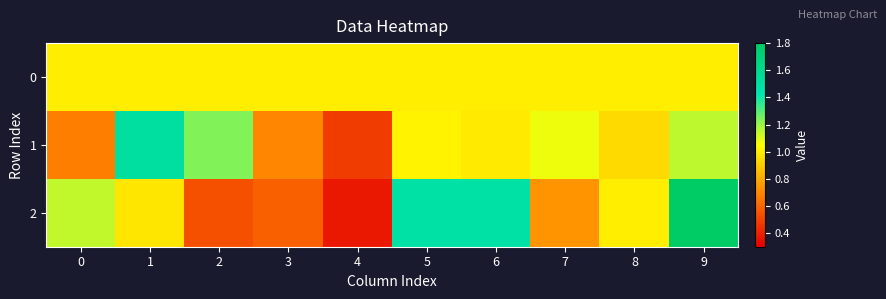

Reading left to right, what are all the values shown in this chart?

0: 0=1.0	1=1.0	2=1.0	3=1.0	4=1.0	5=1.0	6=1.0	7=1.0	8=1.0	9=1.0
1: 0=0.7	1=1.5	2=1.2	3=0.7	4=0.5	5=1.0	6=1.0	7=1.1	8=0.9	9=1.1
2: 0=1.1	1=1.0	2=0.5	3=0.6	4=0.4	5=1.5	6=1.5	7=0.7	8=1.0	9=1.8